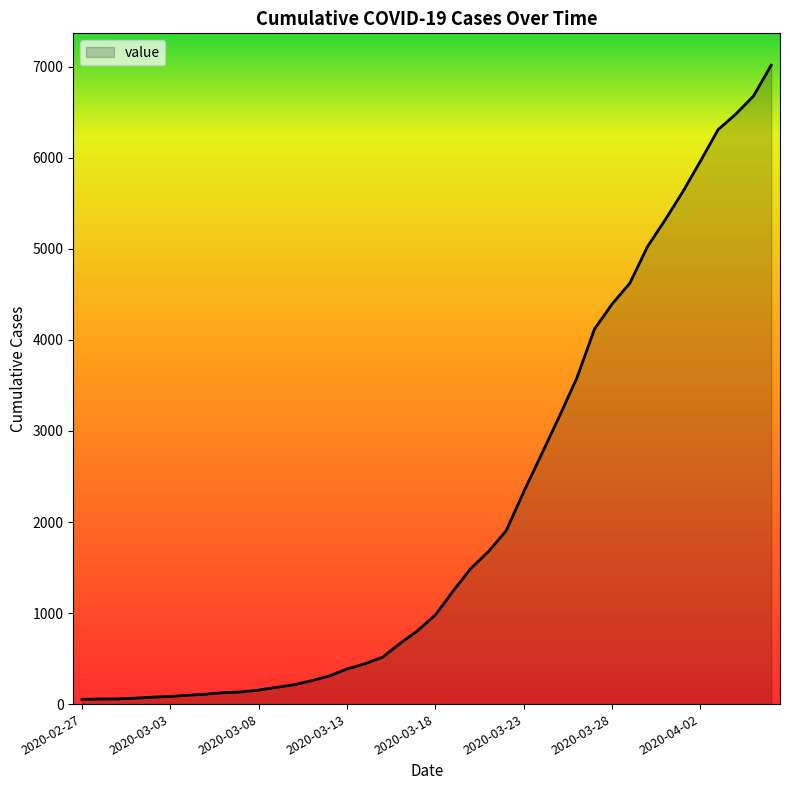

What is the difference between the maximum and minimum values?

6964